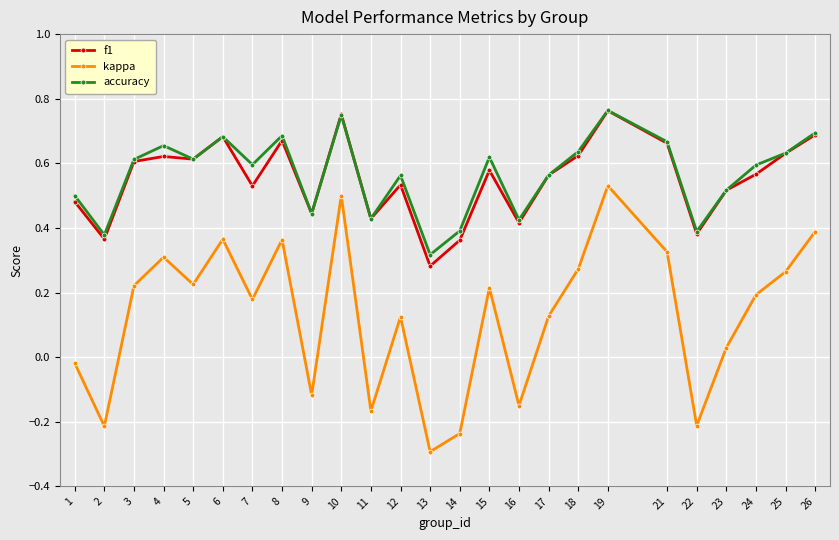

Where is f1 nearest to the value 0?

13